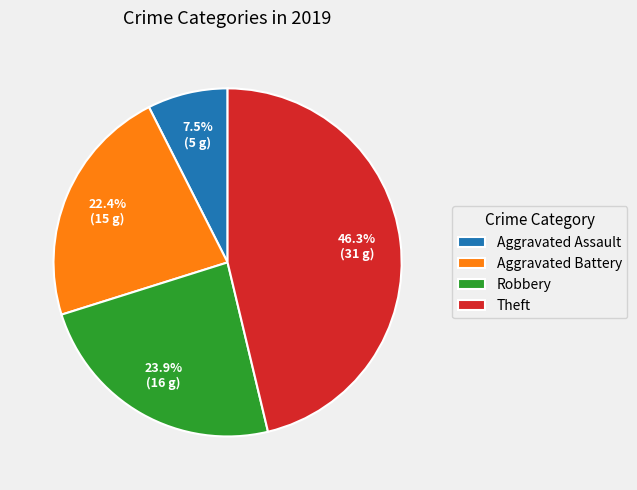

Approximately how many times larger is the value at Aggravated Assault compared to Robbery?

0.3